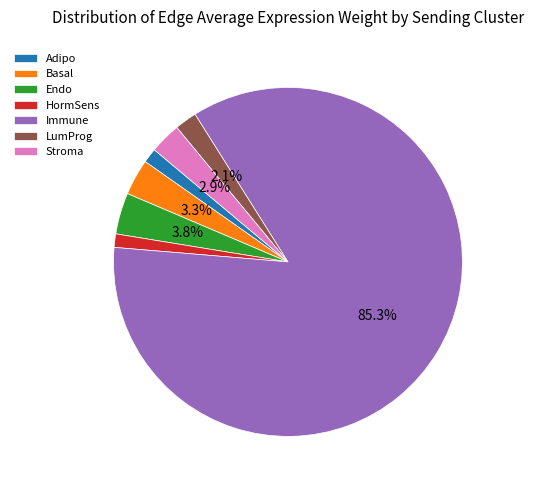

The Adipo slice represents 11% of the pie. True or false?

False